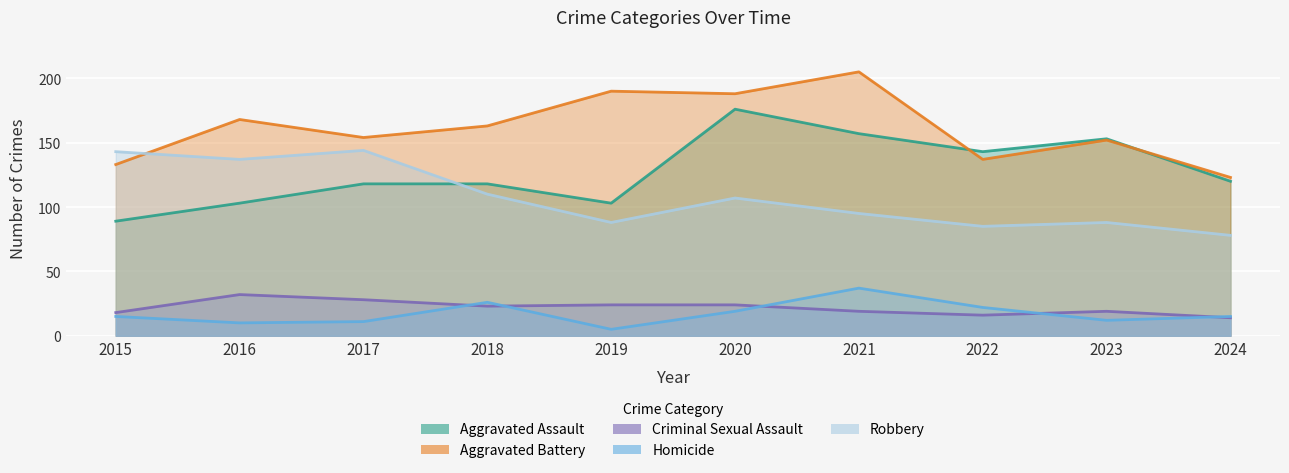

Rank the categories by Criminal Sexual Assault value from highest to lowest.

2016, 2017, 2019, 2020, 2018, 2021, 2023, 2015, 2022, 2024